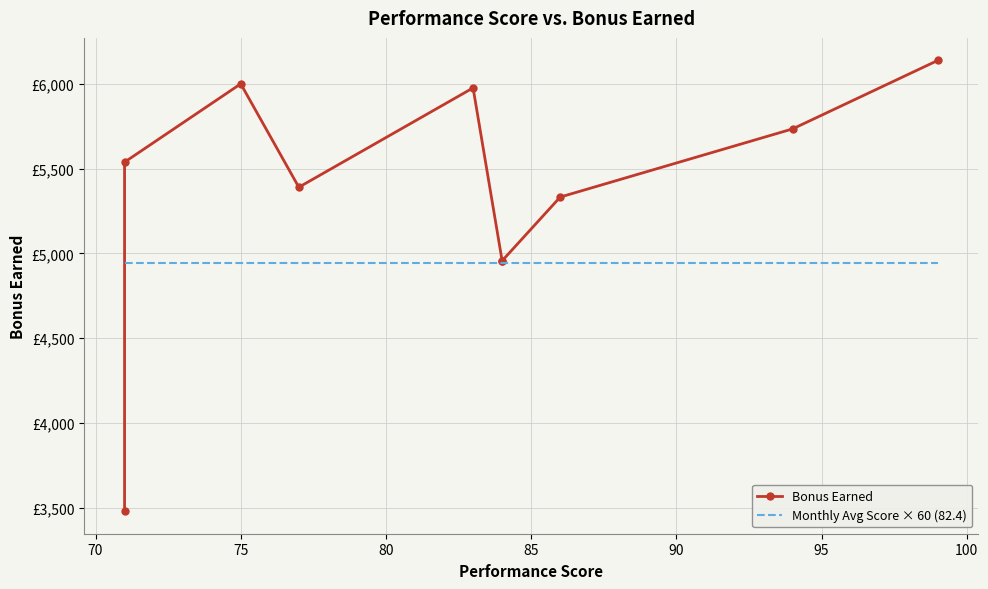

In Bonus Earned, how many points are lower than both neighbors (excluding endpoints)?

1